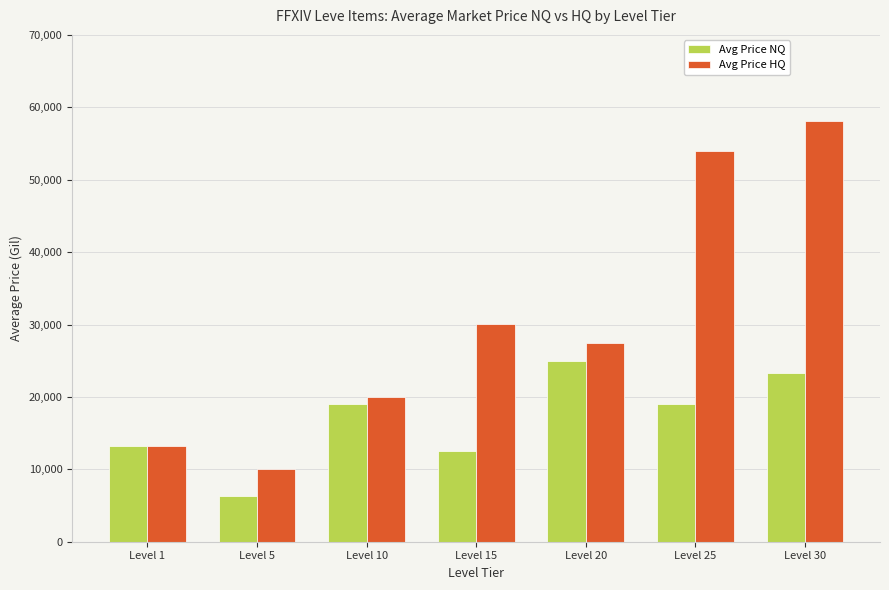

At which category is the sum across all series the highest?

Level 30